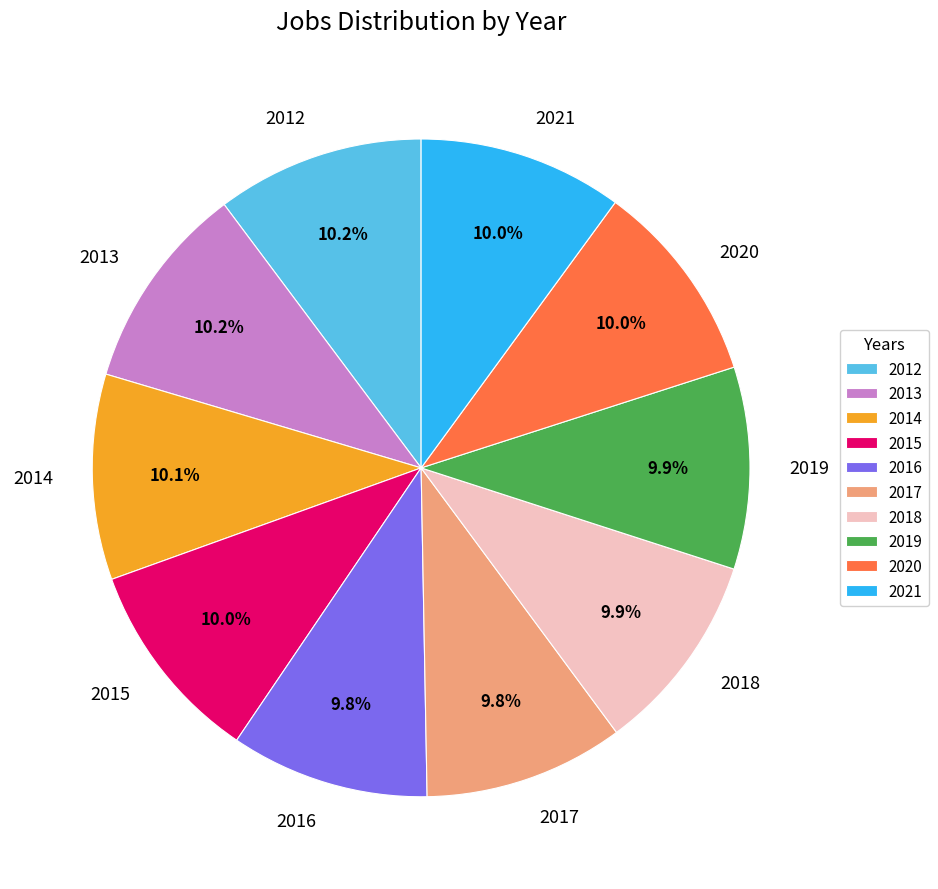

Combined, do 2015 and 2019 account for over 50%?

No